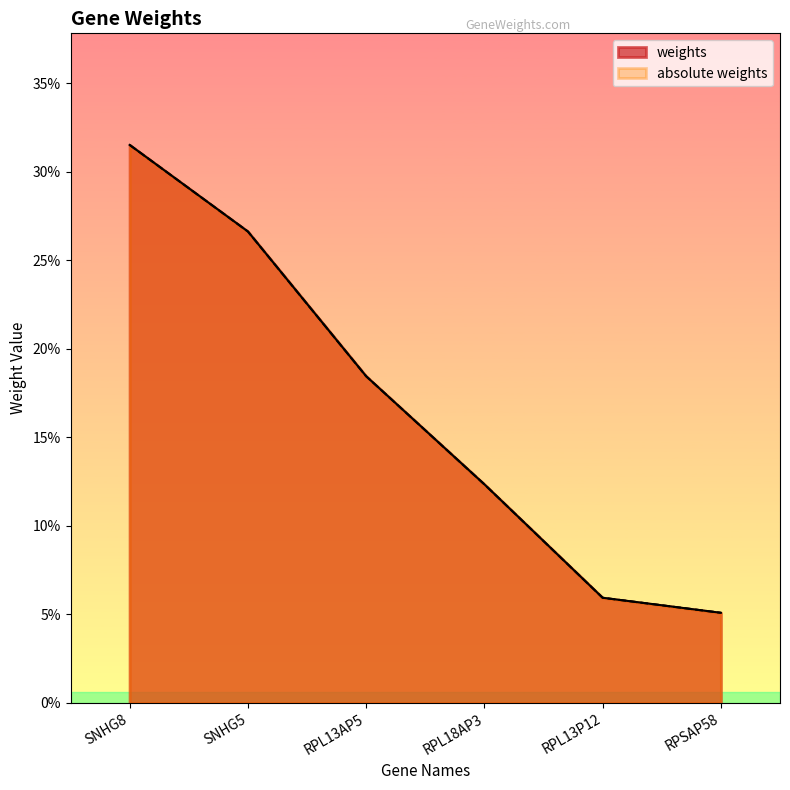

What is the average value of the absolute weights series?

0.2